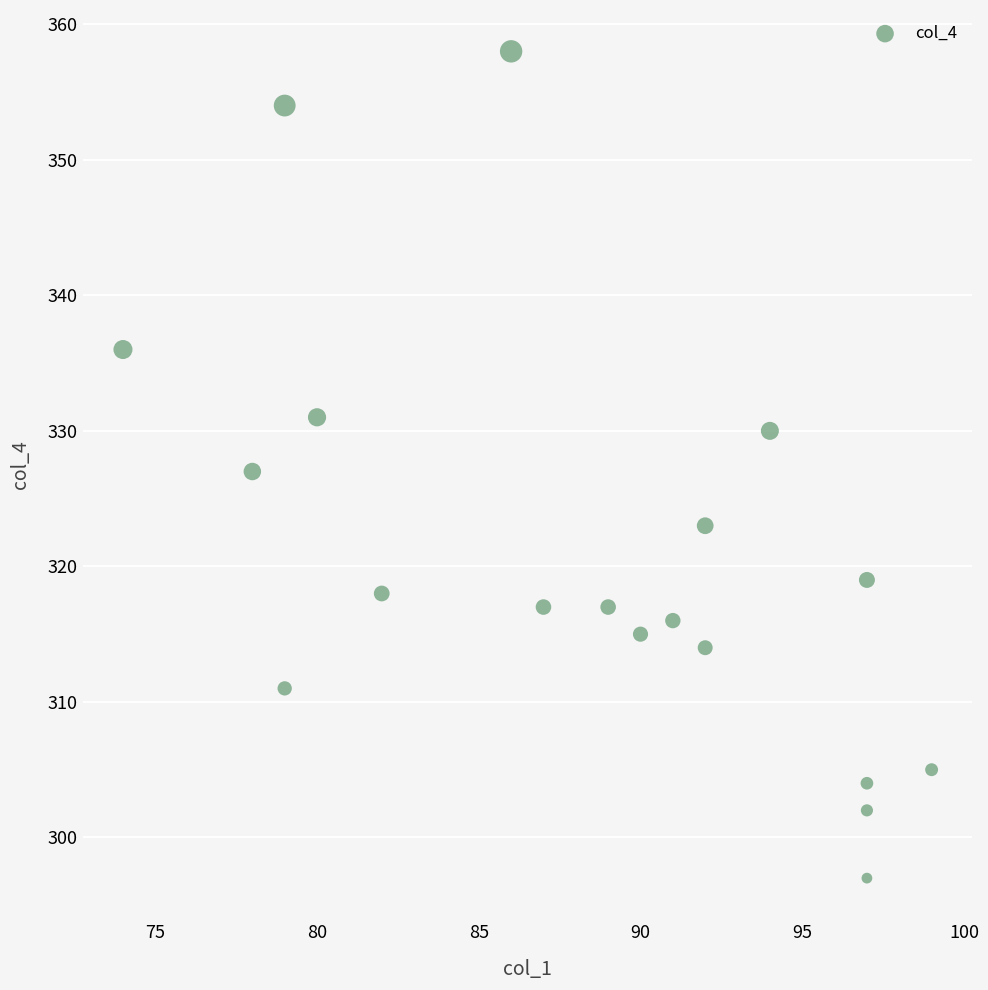

What is the range of X values (max minus min)?

25